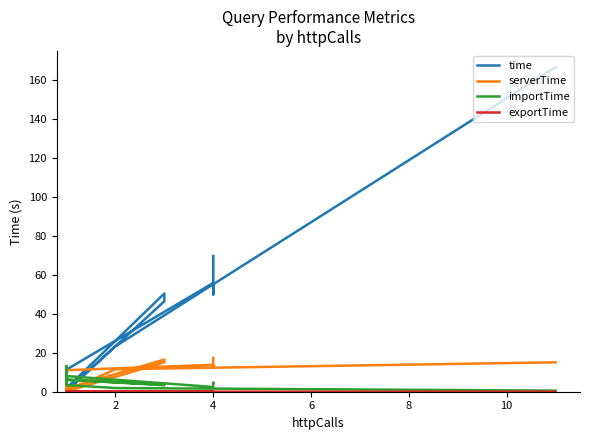

List the series in order of their peak value, highest first.

time, serverTime, importTime, exportTime